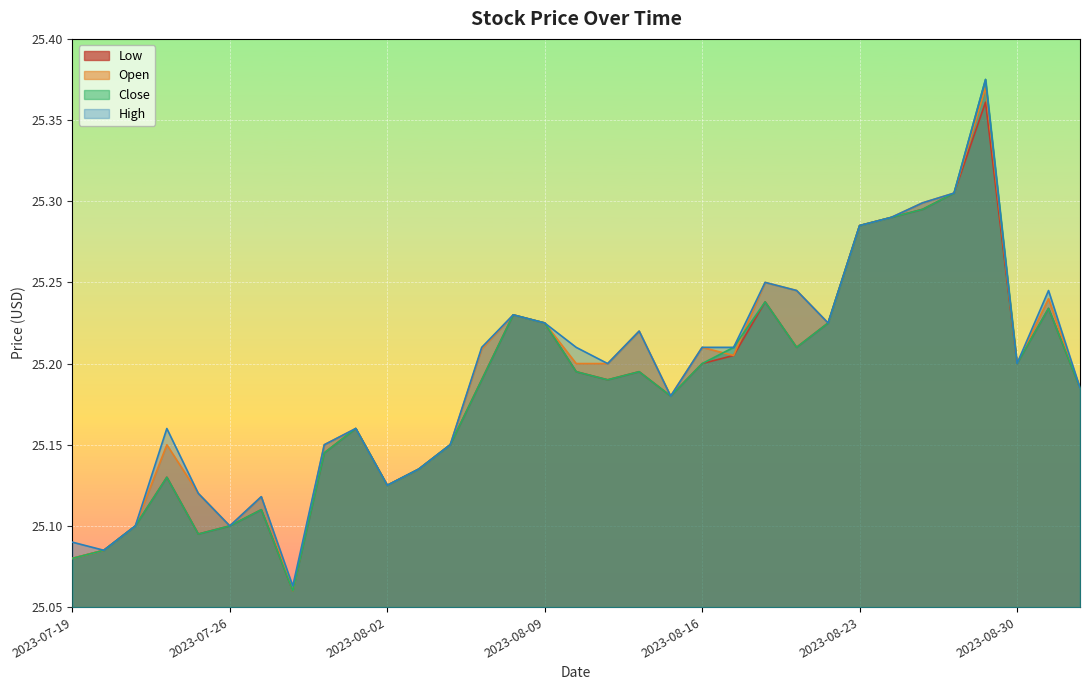

At 2023-08-22, list the series in order from largest to smallest.

Low, Open, Close, High